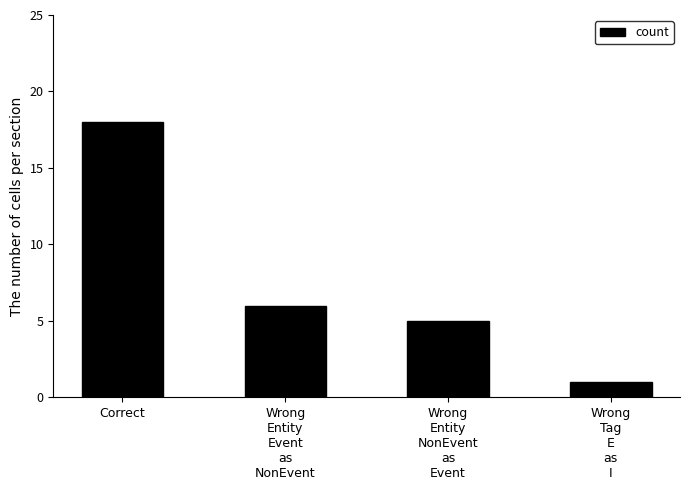

What is the sum of the values at Correct and Wrong
Entity
NonEvent
as
Event?

23